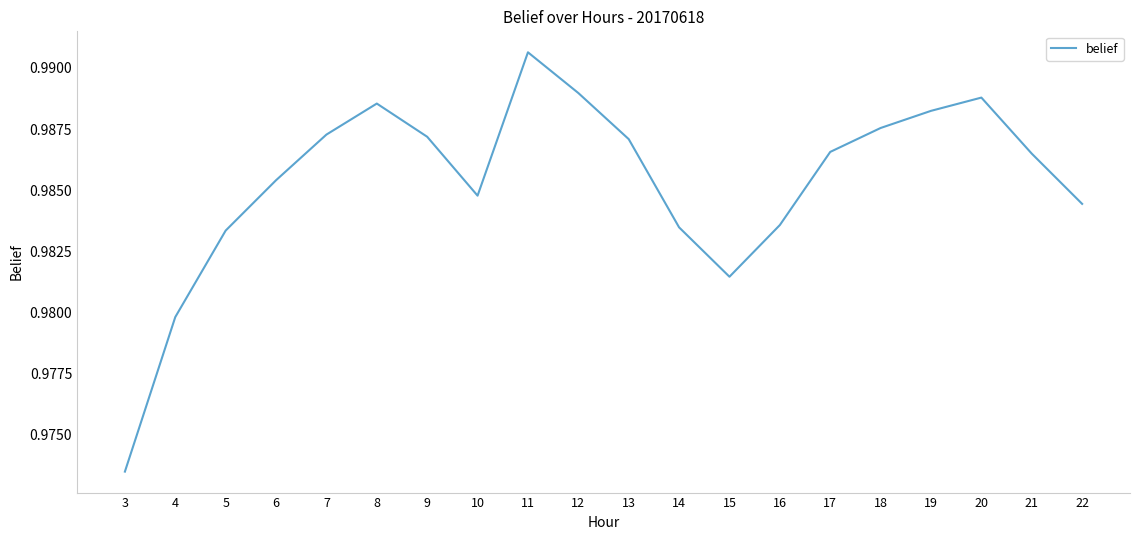

Which label corresponds to the smallest value in the chart?

3